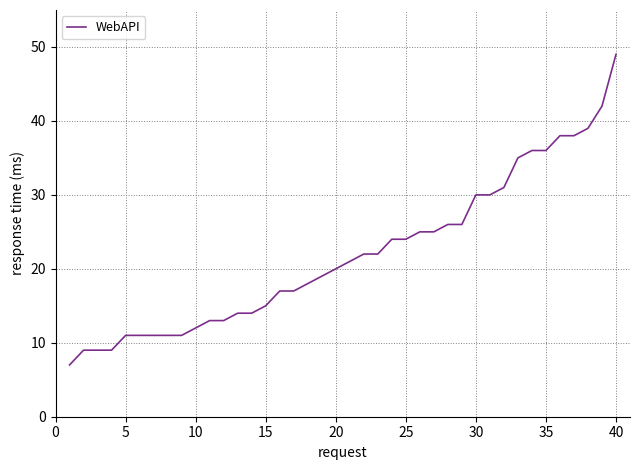

What is the maximum value shown in the chart?

49